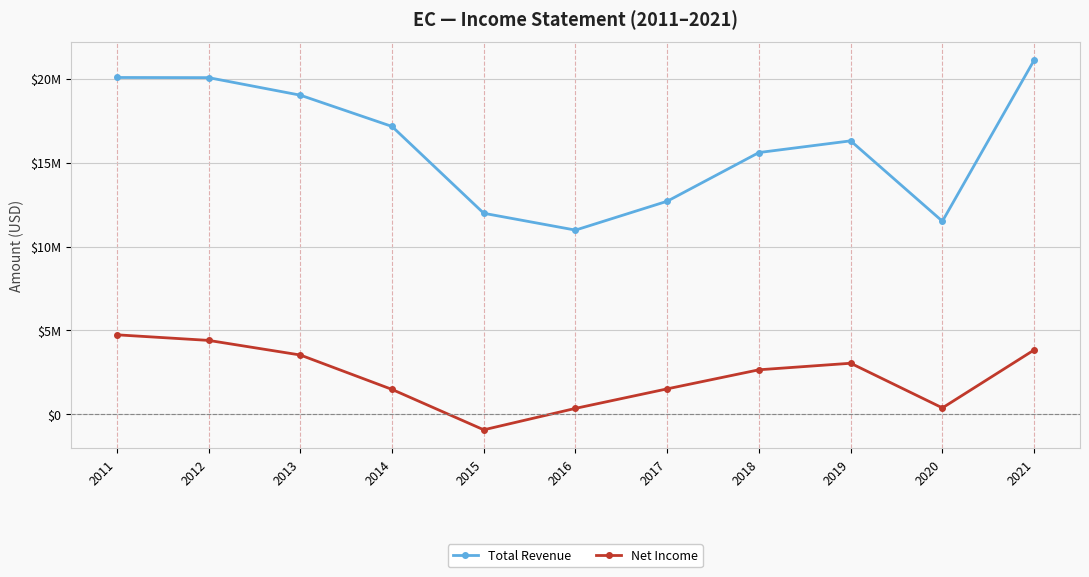

What is the difference between the maximum and minimum values in the Total Revenue series?

10122700